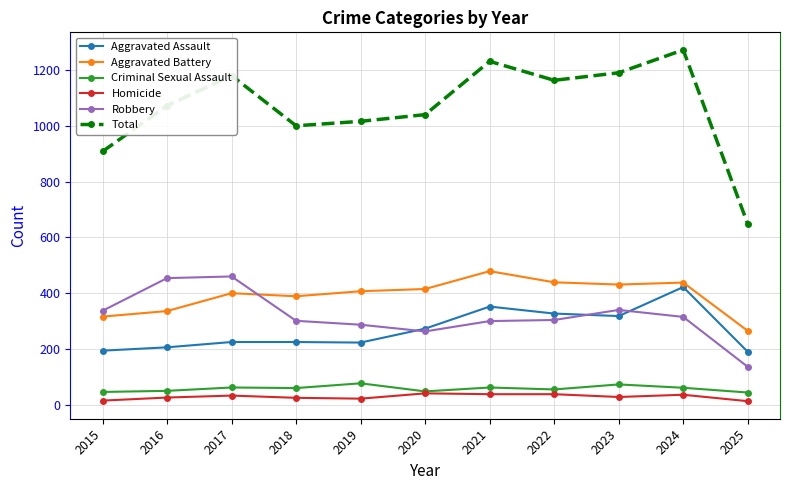

What is the lowest value of the Total series?

648